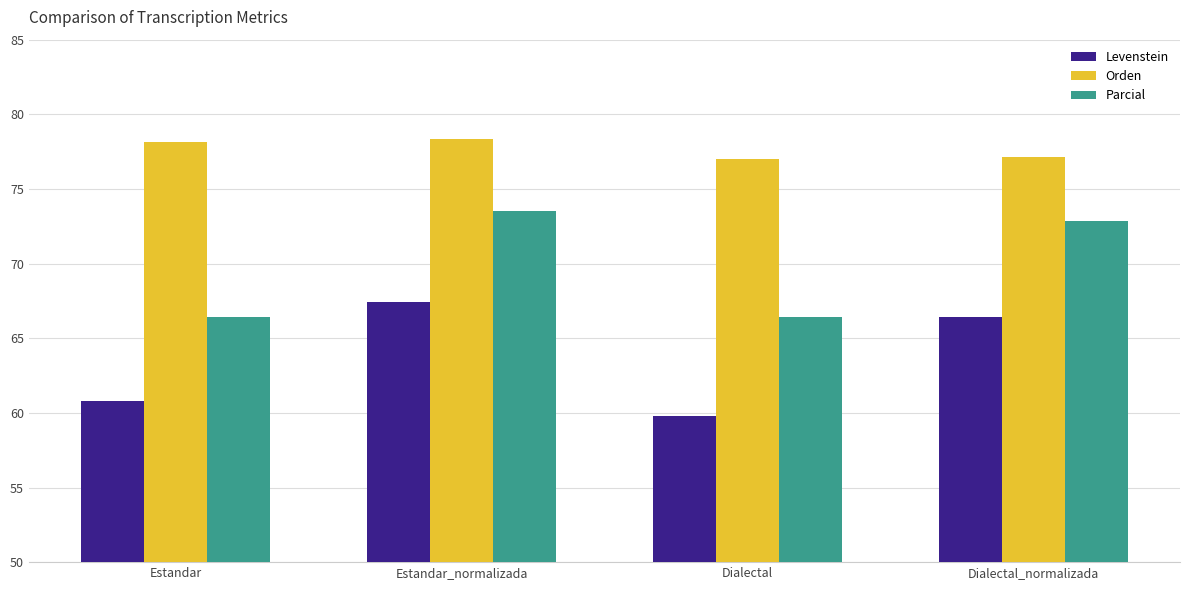

What is the minimum value for Orden?

77.0